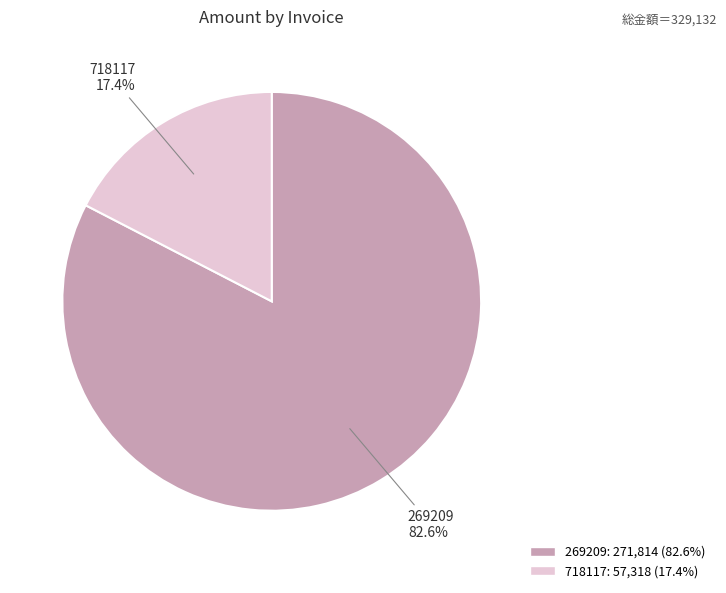

To the nearest percent, what is the average slice percentage?

50%